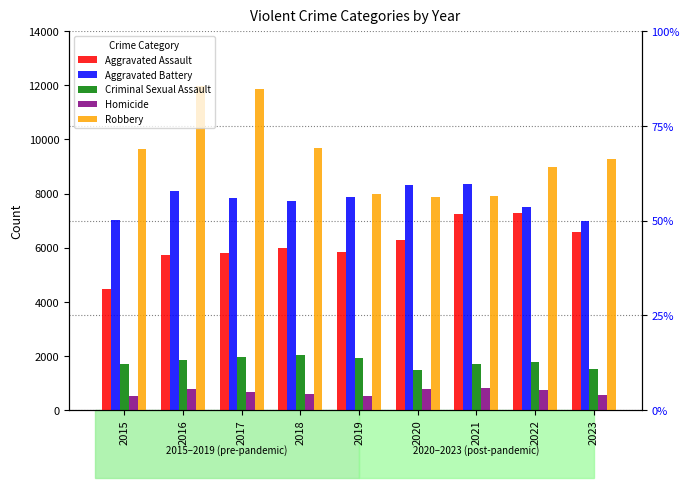

How many groups of bars are there?

9